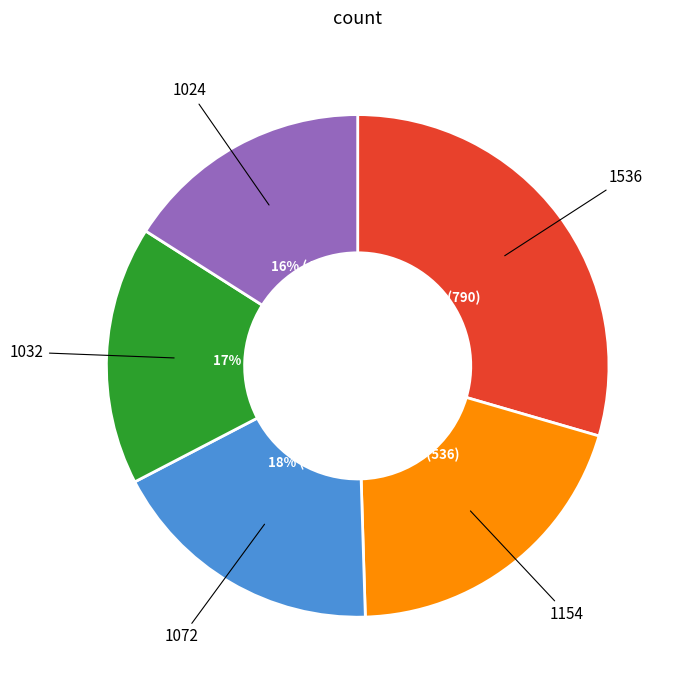

To the nearest percent, what portion does 1032 represent?

17%